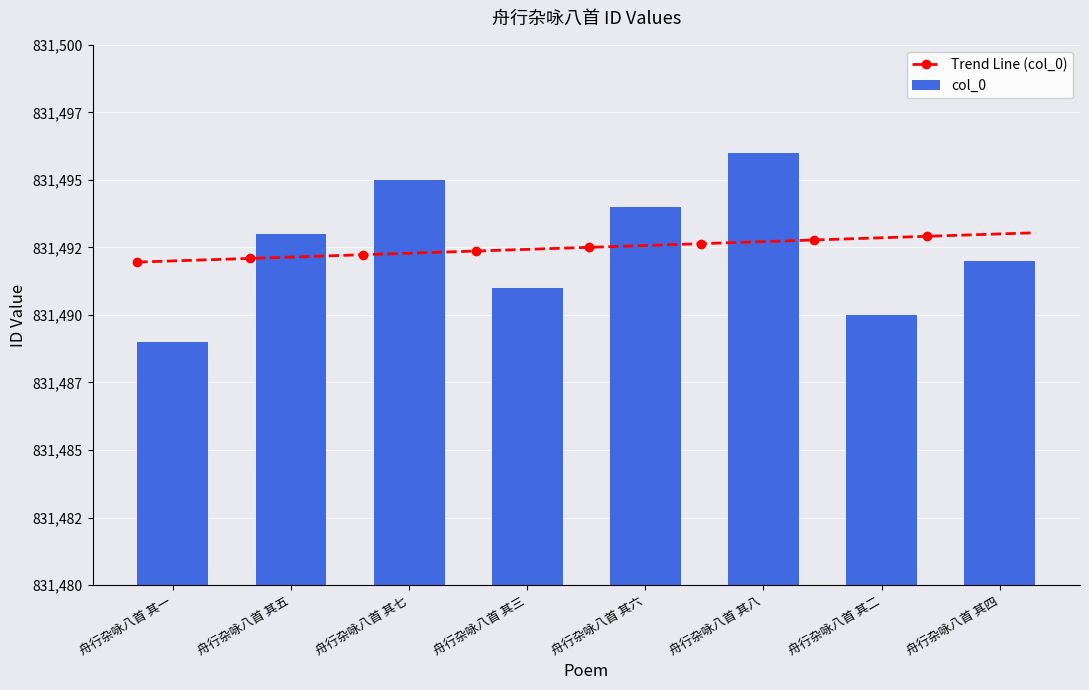

What is the greatest value displayed?

831496